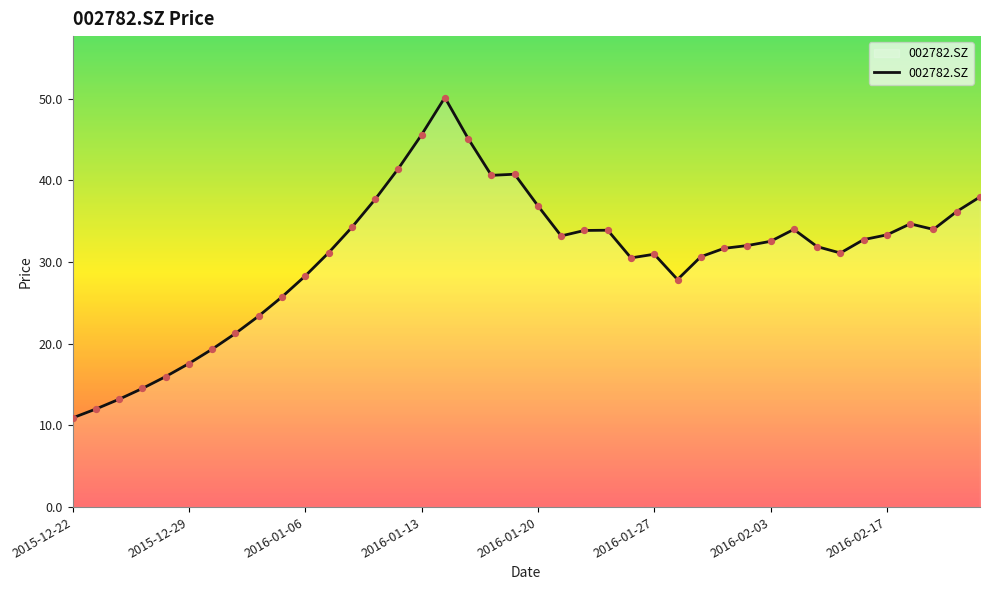

What is the minimum value shown in the chart?

10.9